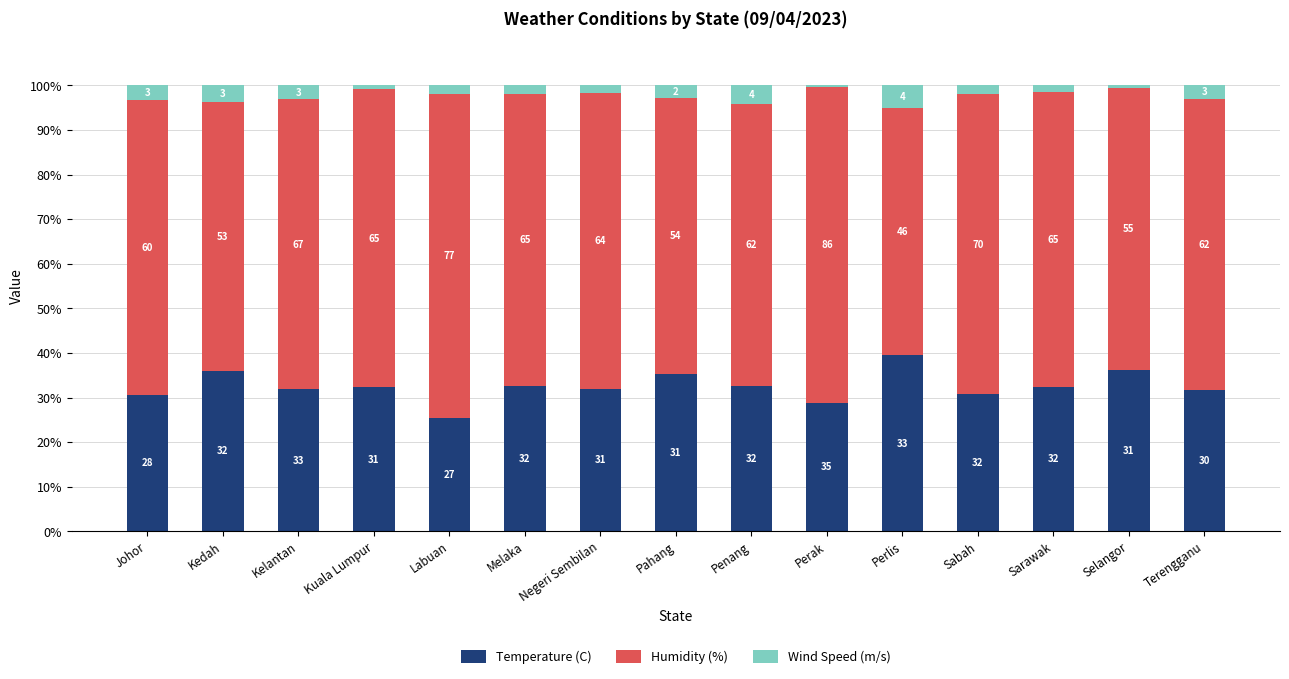

What value does the Humidity (%) series have at Labuan?

72.5